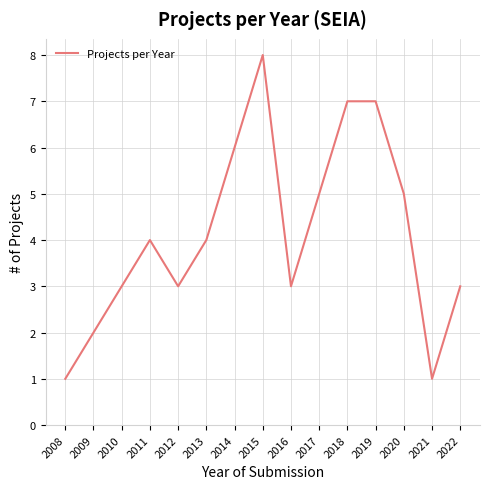

What is the difference between the maximum and minimum values?

7